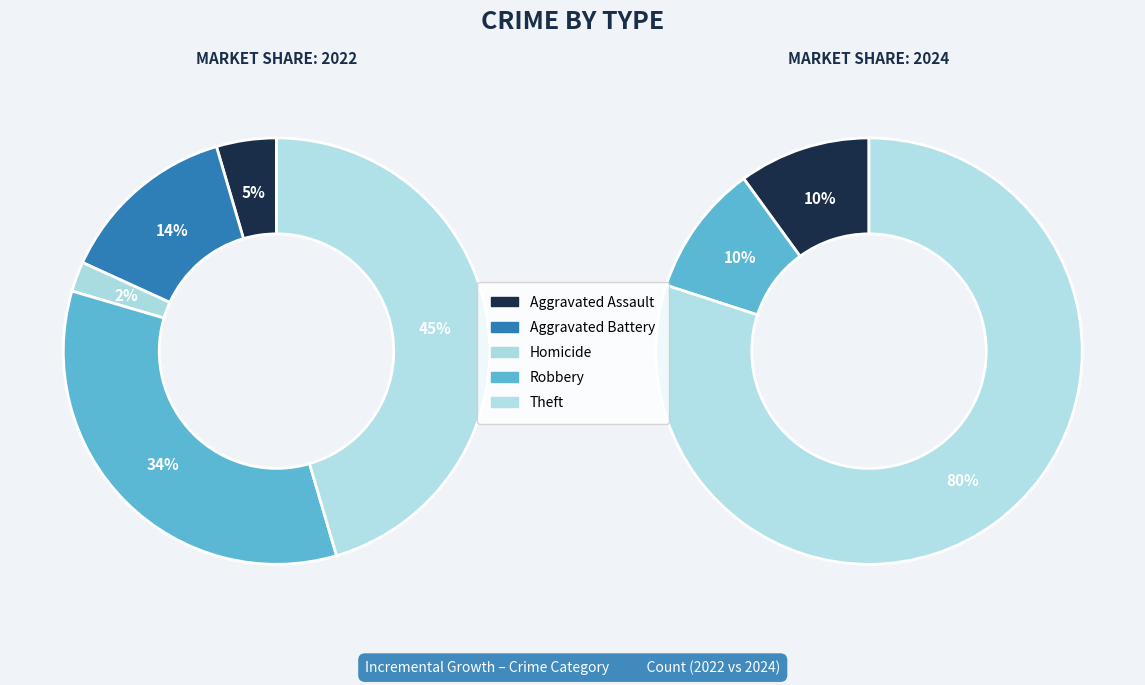

What is the smallest slice in the pie chart?

2